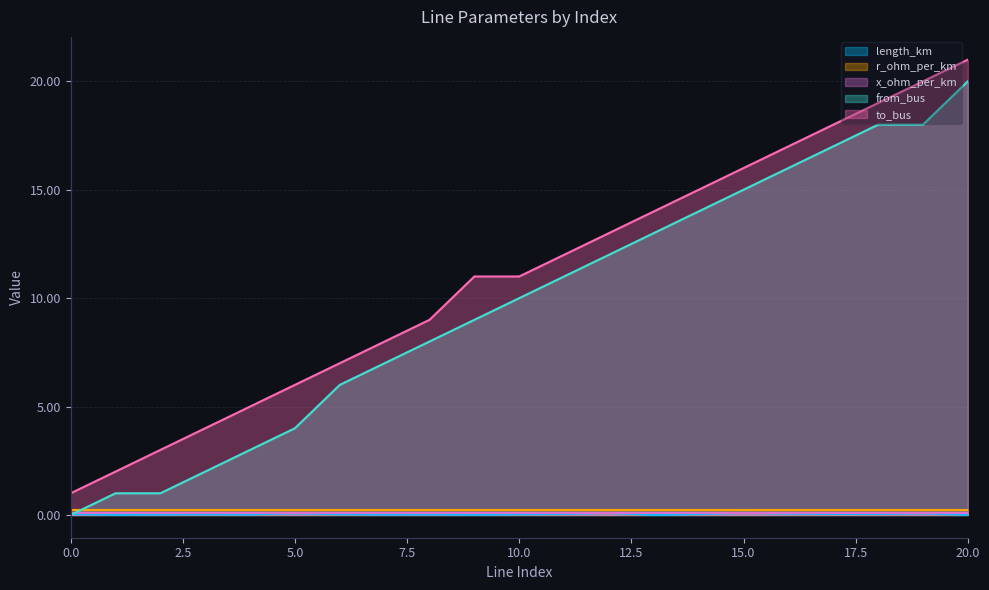

Which series has the largest total across all categories?

to_bus